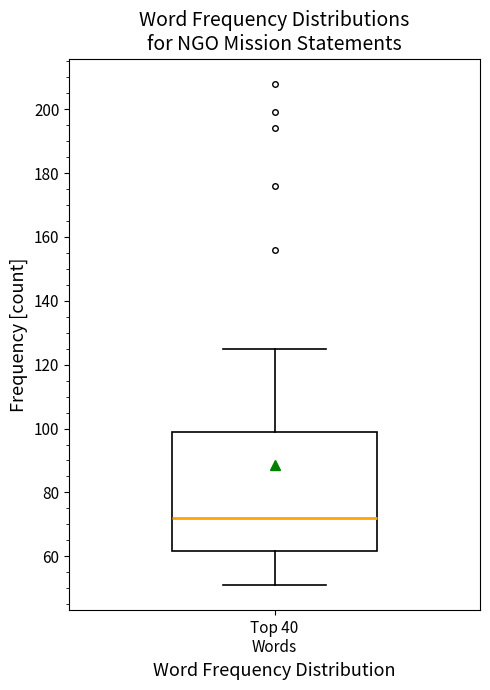

Transcribe this box plot: give where the median line is, the range the box spans, and where the two whiskers end, as read against the y-axis. The values are not printed on the chart, so give them approximately, as read against the axis.

median 72, box 62 to 100, whiskers 52 to 126